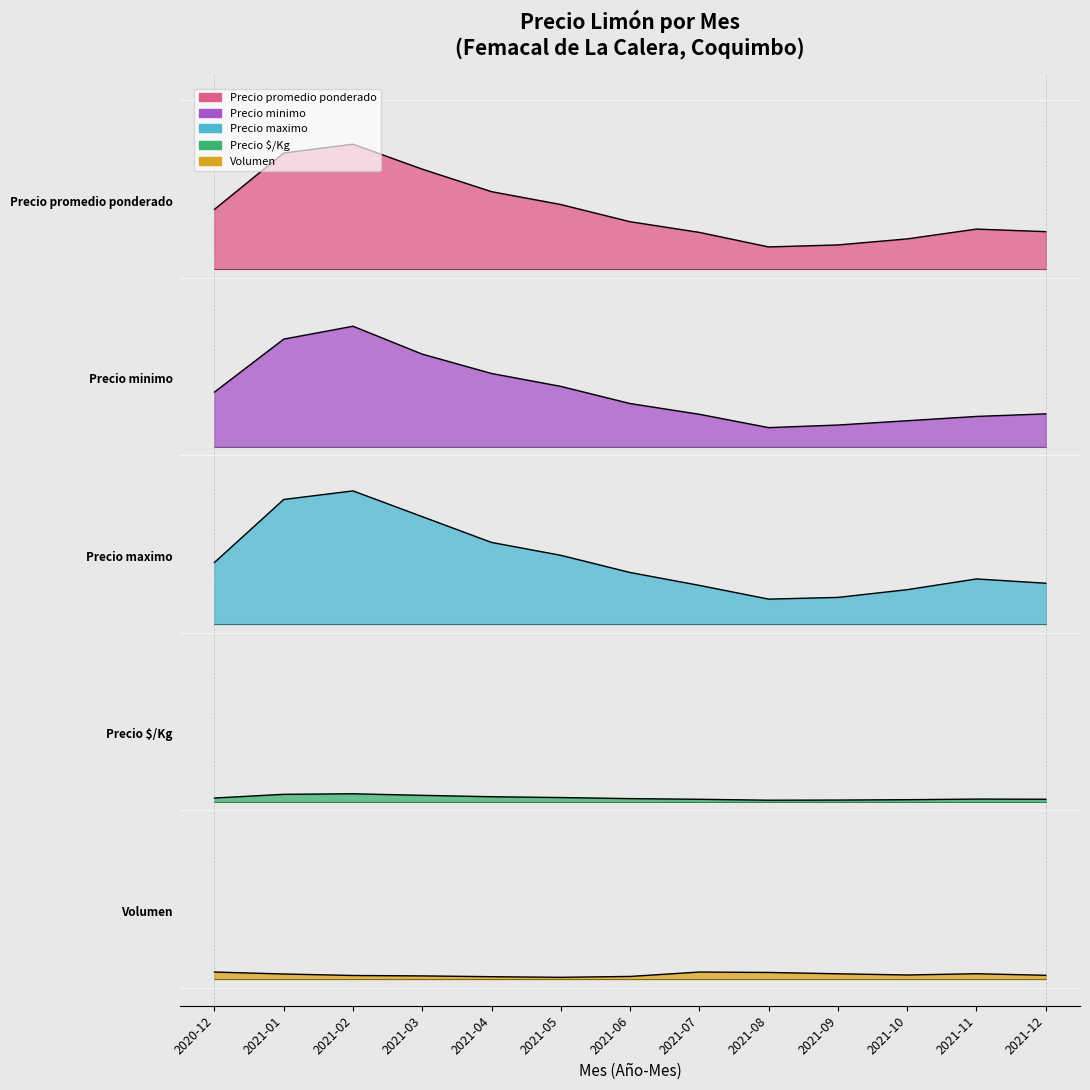

What value does the Precio minimo series have at 2021-12?

3.2